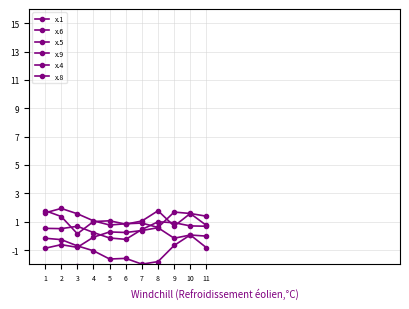

The x.5 series shows -0.3 at 9. True or false?

False